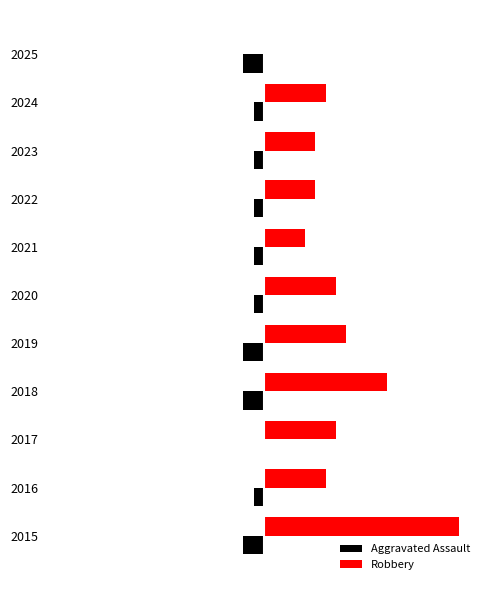

Which series has the widest spread of values?

Robbery